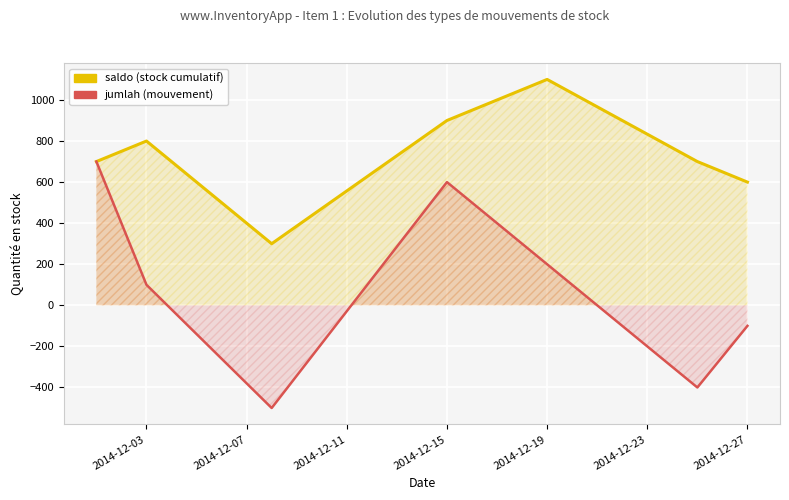

List the series in order of their peak value, highest first.

saldo (stock cumulatif), jumlah (mouvement)